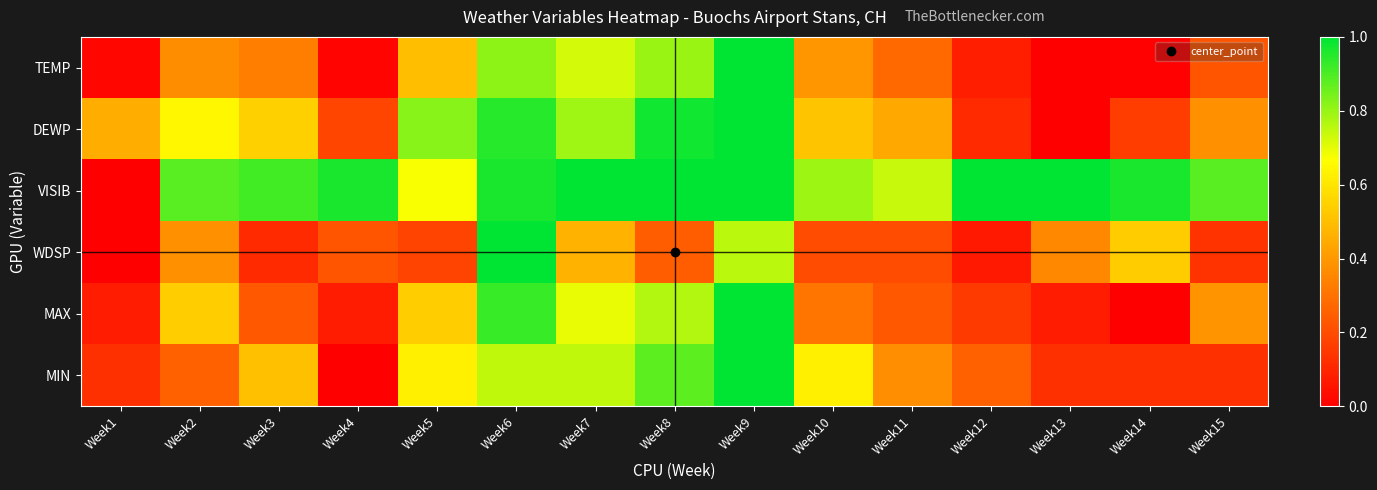

Reading left to right, extract all data points from this chart.

TEMP: Week1=0.0	Week2=0.4	Week3=0.3	Week4=0.0	Week5=0.5	Week6=0.8	Week7=0.7	Week8=0.8	Week9=1.0	Week10=0.4	Week11=0.3	Week12=0.1	Week13=0.0	Week14=0.0	Week15=0.2
DEWP: Week1=0.5	Week2=0.6	Week3=0.5	Week4=0.2	Week5=0.8	Week6=0.9	Week7=0.8	Week8=1.0	Week9=1.0	Week10=0.5	Week11=0.4	Week12=0.1	Week13=0.0	Week14=0.2	Week15=0.4
VISIB: Week1=0.0	Week2=0.9	Week3=0.9	Week4=1.0	Week5=0.7	Week6=1.0	Week7=1.0	Week8=1.0	Week9=1.0	Week10=0.8	Week11=0.7	Week12=1.0	Week13=1.0	Week14=1.0	Week15=0.9
WDSP: Week1=0.0	Week2=0.4	Week3=0.1	Week4=0.2	Week5=0.2	Week6=1.0	Week7=0.5	Week8=0.2	Week9=0.8	Week10=0.2	Week11=0.2	Week12=0.1	Week13=0.4	Week14=0.5	Week15=0.1
MAX: Week1=0.1	Week2=0.5	Week3=0.2	Week4=0.1	Week5=0.5	Week6=0.9	Week7=0.7	Week8=0.8	Week9=1.0	Week10=0.3	Week11=0.2	Week12=0.2	Week13=0.1	Week14=0.0	Week15=0.4
MIN: Week1=0.1	Week2=0.3	Week3=0.5	Week4=0.0	Week5=0.6	Week6=0.7	Week7=0.7	Week8=0.9	Week9=1.0	Week10=0.6	Week11=0.4	Week12=0.3	Week13=0.1	Week14=0.1	Week15=0.1